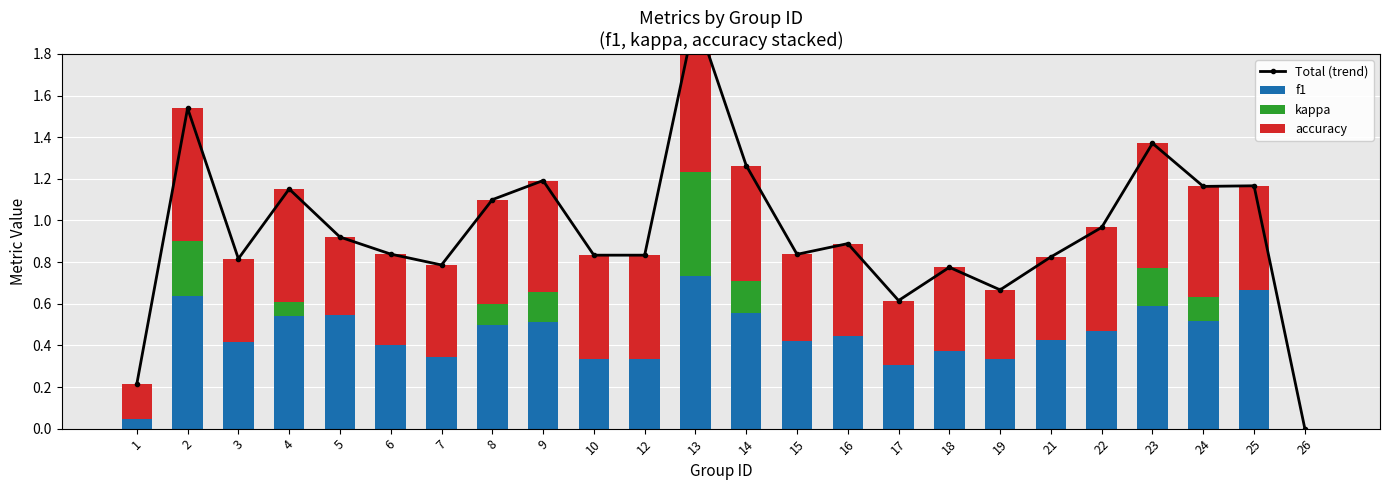

What is the average value of the f1 series?

0.4